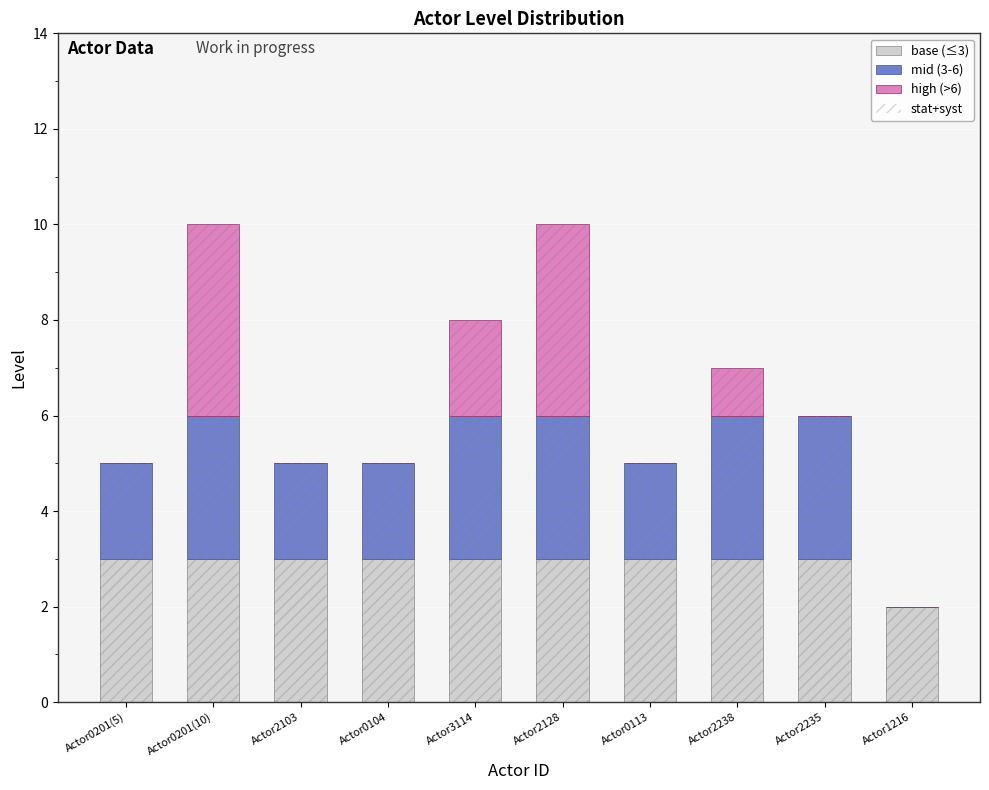

At which category does the chart reach its peak across all series?

Actor0201(10)